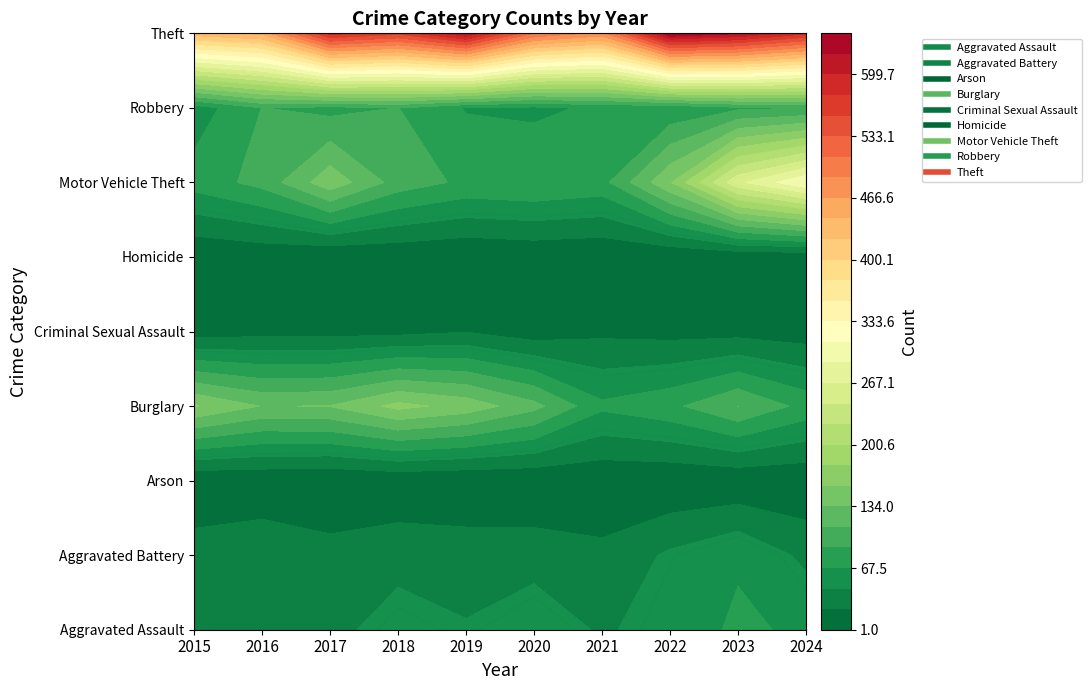

Is it true that Criminal Sexual Assault equals 11 at 2015?

True